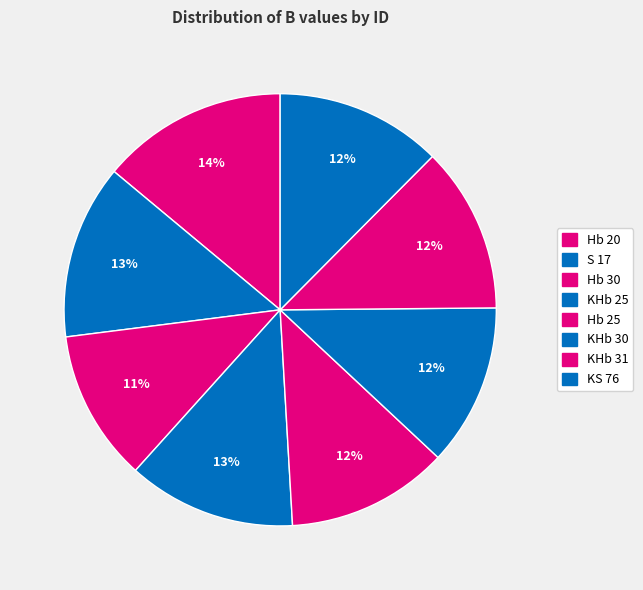

To the nearest percent, what percentage of the pie is KHb 25?

13%